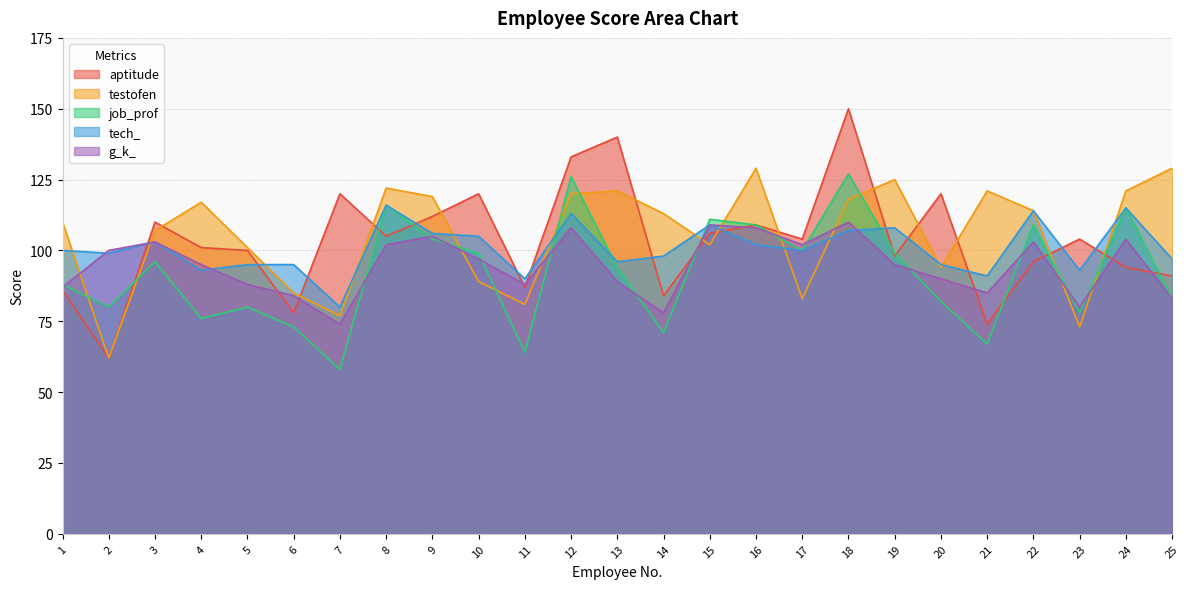

What is the difference between the maximum and minimum values in the g_k_ series?

36